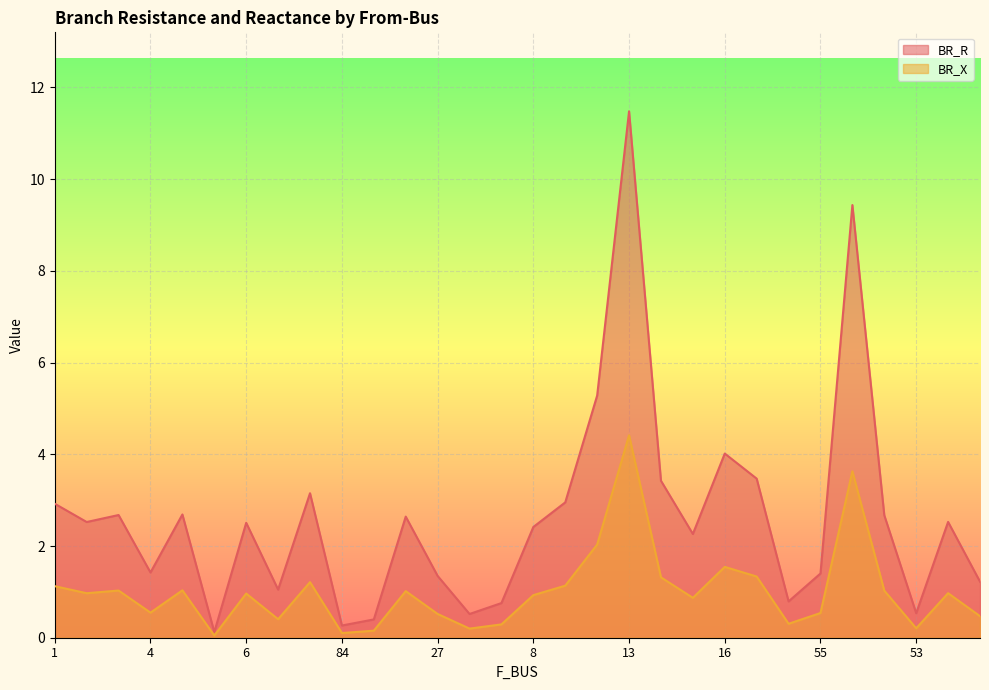

What are all the series names shown in the legend?

BR_R, BR_X